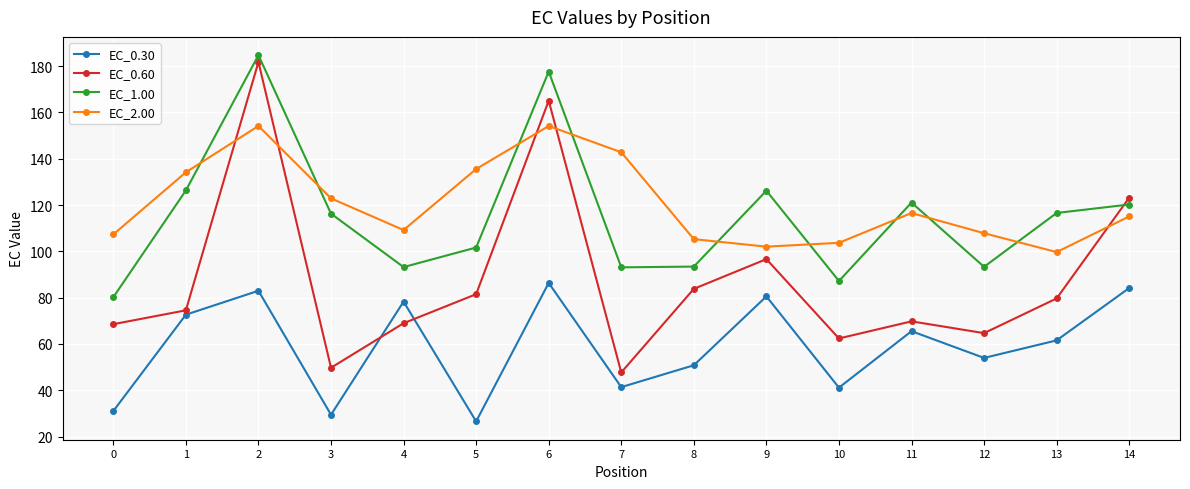

How many distinct data groups are displayed?

4